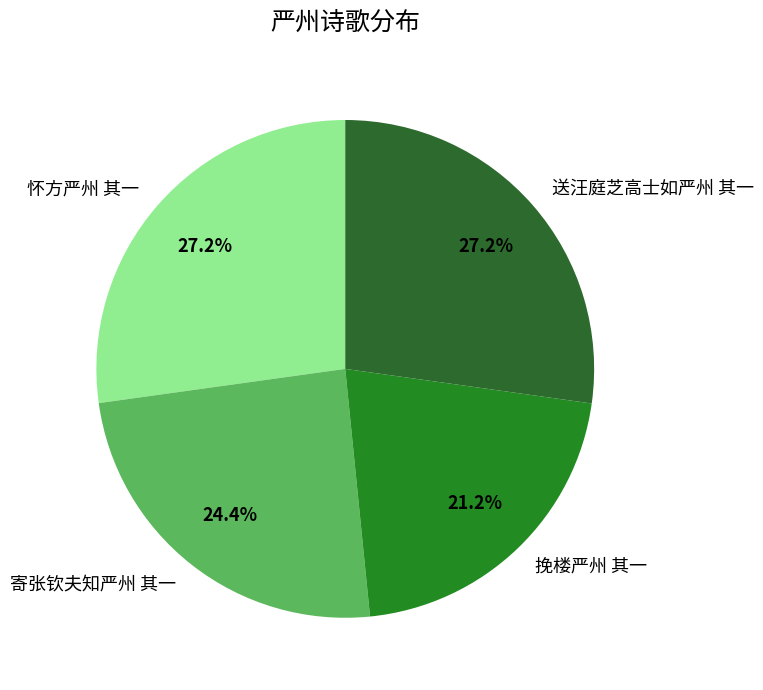

Which has a higher value, 送汪庭芝高士如严州 其一 or 寄张钦夫知严州 其一?

送汪庭芝高士如严州 其一